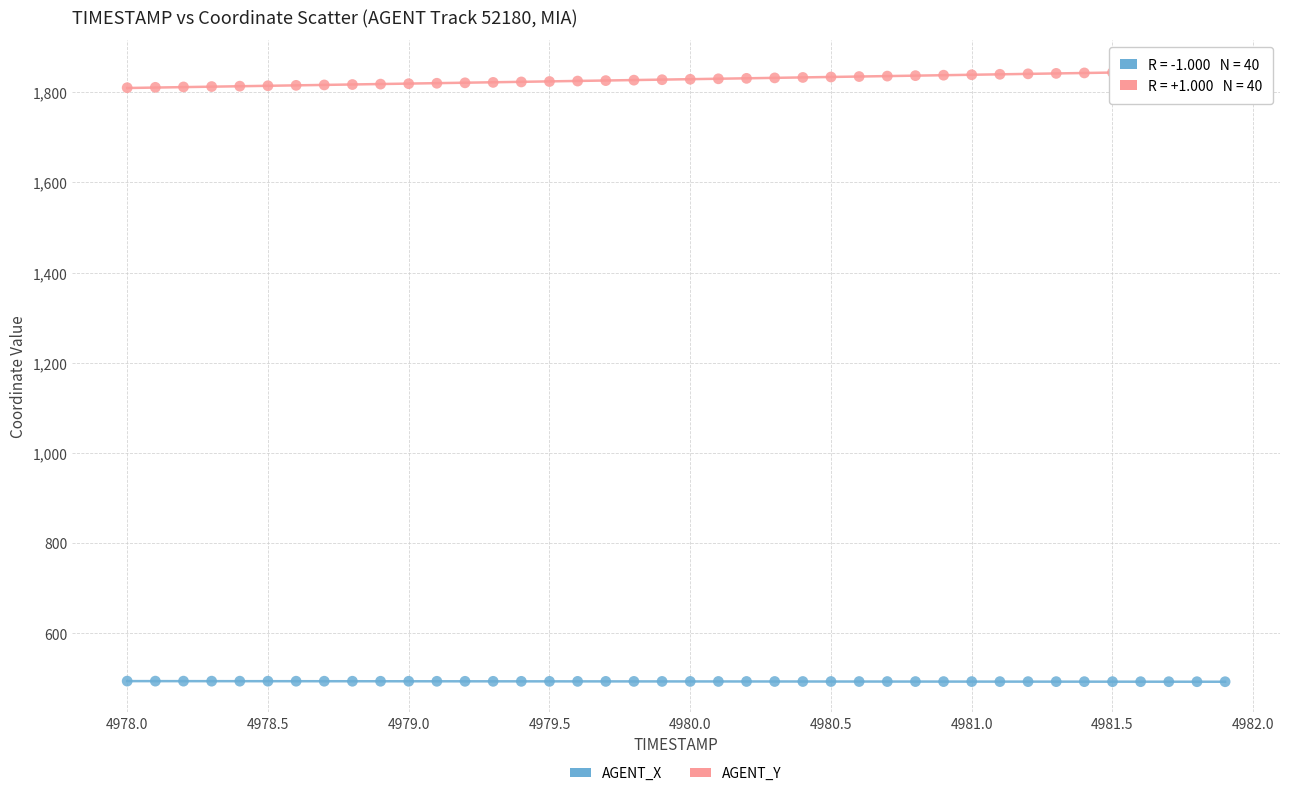

Across all data points, what is the range of X values (max minus min)?

3.9